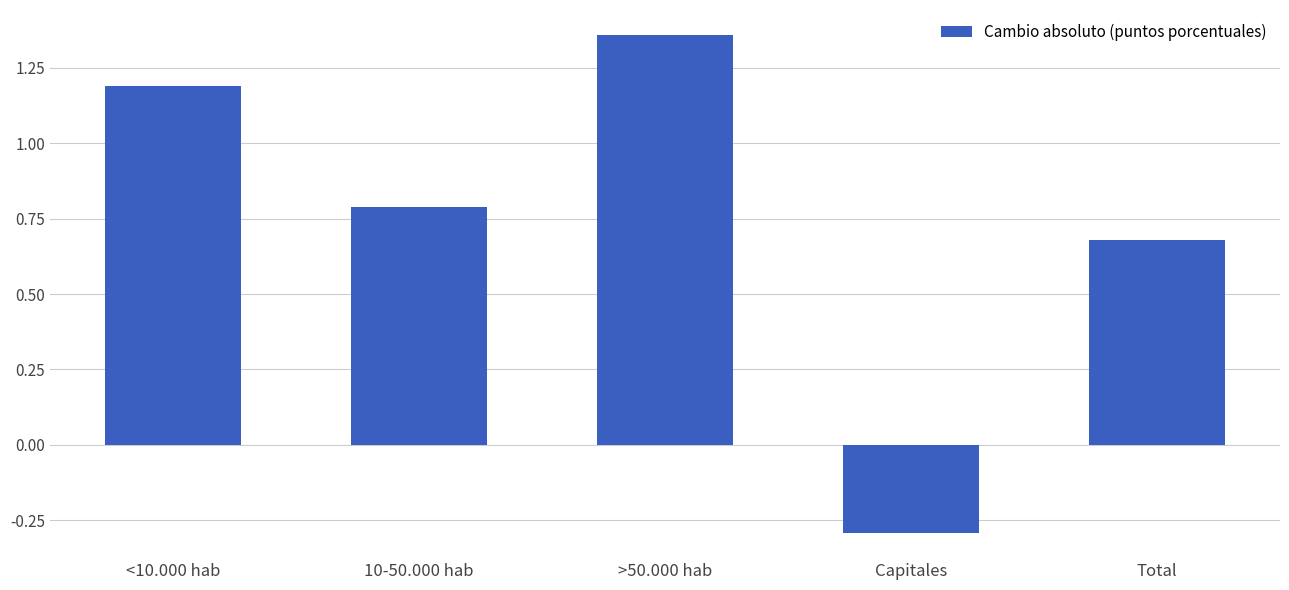

What is the sum of all values?

3.7